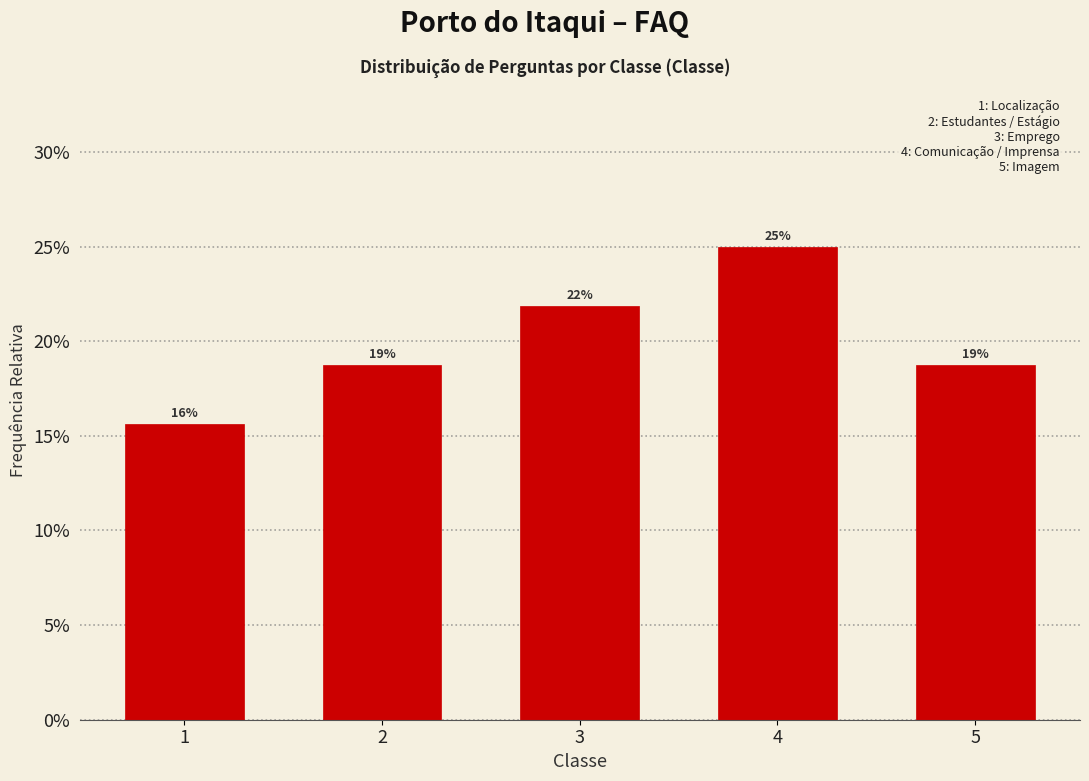

Does the chart contain any negative values?

No